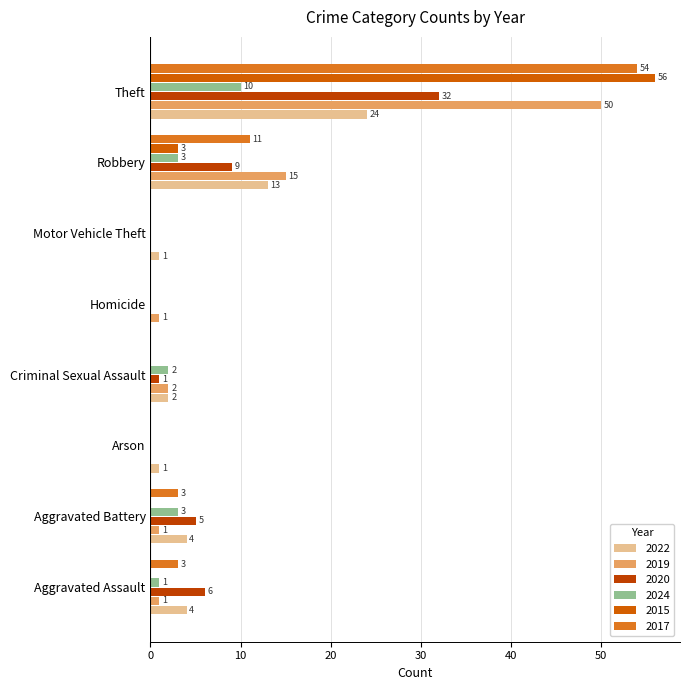

How many positive values does the 2019 series have?

6